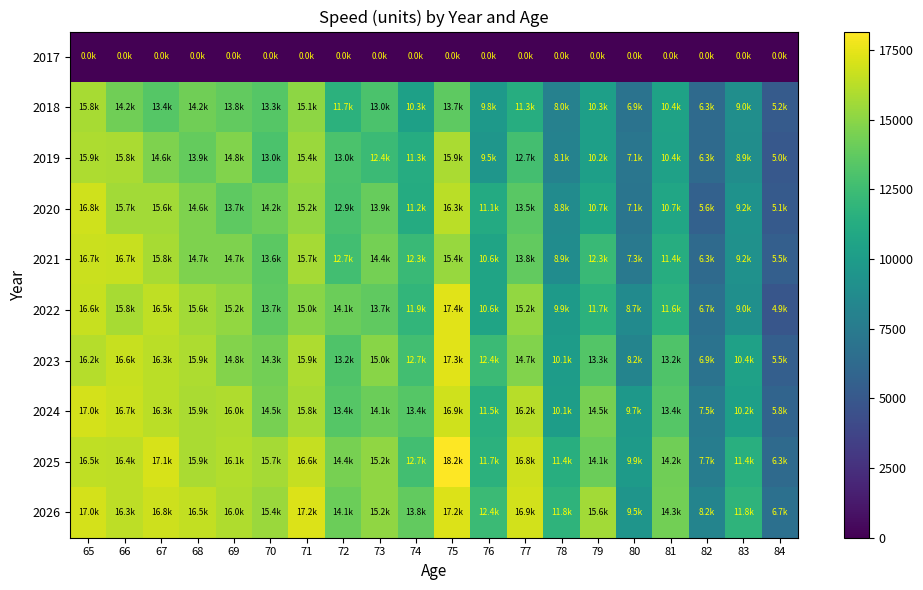

Reading left to right, extract all data points from this chart.

2017: 65=0.0	66=0.0	67=0.0	68=0.0	69=0.0	70=0.0	71=0.0	72=0.0	73=0.0	74=0.0	75=0.0	76=0.0	77=0.0	78=0.0	79=0.0	80=0.0	81=0.0	82=0.0	83=0.0	84=0.0
2018: 65=15826.0	66=14220.2	67=13357.2	68=14225.9	69=13787.3	70=13343.4	71=15079.4	72=11709.8	73=13031.8	74=10300.8	75=13659.1	76=9765.8	77=11312.7	78=7999.2	79=10275.6	80=6928.9	81=10444.4	82=6262.3	83=8987.5	84=5183.7
2019: 65=15907.5	66=15842.2	67=14643.2	68=13871.5	69=14761.6	70=13007.0	71=15433.2	72=13017.9	73=12357.9	74=11256.8	75=15862.3	76=9535.1	77=12719.8	78=8071.3	79=10229.5	80=7114.9	81=10405.1	82=6301.1	83=8878.0	84=5032.7
2020: 65=16829.1	66=15661.9	67=15640.6	68=14634.6	69=13656.3	70=14180.2	71=15234.3	72=12928.0	73=13920.0	74=11154.0	75=16275.4	76=11129.0	77=13544.5	78=8788.3	79=10685.6	80=7061.5	81=10742.2	82=5622.5	83=9244.6	84=5139.7
2021: 65=16724.2	66=16663.7	67=15775.1	68=14665.2	69=14686.8	70=13600.5	71=15744.8	72=12667.0	73=14383.8	74=12318.6	75=15401.2	76=10576.9	77=13771.4	78=8861.4	79=12326.0	80=7334.5	81=11352.9	82=6262.8	83=9217.4	84=5507.3
2022: 65=16649.5	66=15805.7	67=16450.2	68=15638.8	69=15208.5	70=13692.4	71=14965.5	72=14106.9	73=13748.2	74=11942.4	75=17383.1	76=10617.0	77=15221.1	78=9906.2	79=11679.8	80=8723.9	81=11609.5	82=6725.5	83=9026.7	84=4868.9
2023: 65=16157.5	66=16639.4	67=16295.1	68=15936.0	69=14767.4	70=14311.2	71=15930.0	72=13193.7	73=14972.5	74=12703.9	75=17339.0	76=12406.4	77=14733.3	78=10067.2	79=13332.5	80=8176.2	81=13193.9	82=6894.1	83=10387.0	84=5527.6
2024: 65=17016.8	66=16691.5	67=16264.9	68=15870.2	69=15986.9	70=14478.4	71=15810.0	72=13378.9	73=14058.2	74=13373.1	75=16879.3	76=11491.4	77=16194.4	78=10120.6	79=14461.5	80=9665.5	81=13402.1	82=7537.3	83=10249.8	84=5845.4
2025: 65=16457.9	66=16367.6	67=17059.9	68=15895.6	69=16086.0	70=15688.6	71=16594.8	72=14428.5	73=15156.4	74=12659.2	75=18169.1	76=11653.8	77=16769.3	78=11365.2	79=14087.5	80=9926.3	81=14226.8	82=7699.4	83=11432.3	84=6300.3
2026: 65=17013.7	66=16336.3	67=16750.8	68=16488.4	69=16009.1	70=15423.8	71=17240.0	72=14096.6	73=15178.4	74=13816.5	75=17214.3	76=12396.0	77=16930.0	78=11803.1	79=15616.2	80=9455.5	81=14329.0	82=8231.9	83=11806.1	84=6685.3